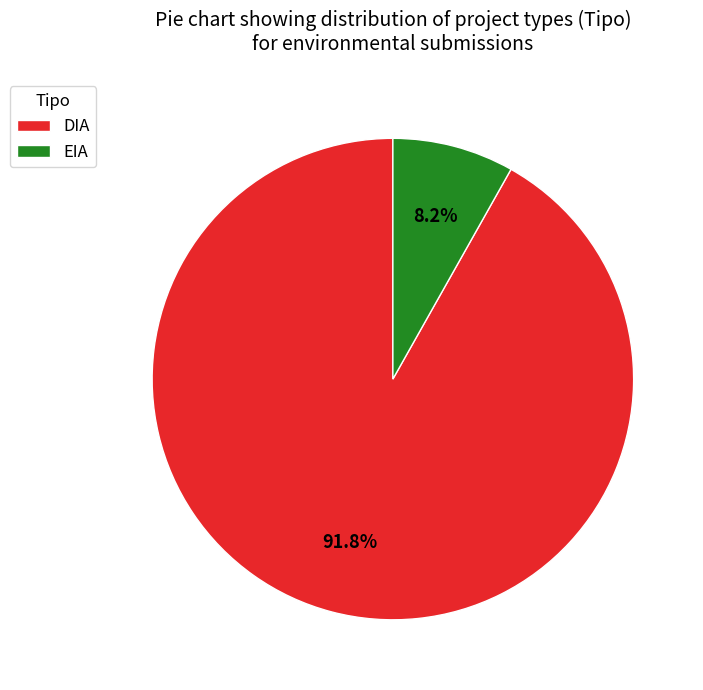

What percentage is the DIA slice, to the nearest percent?

92%